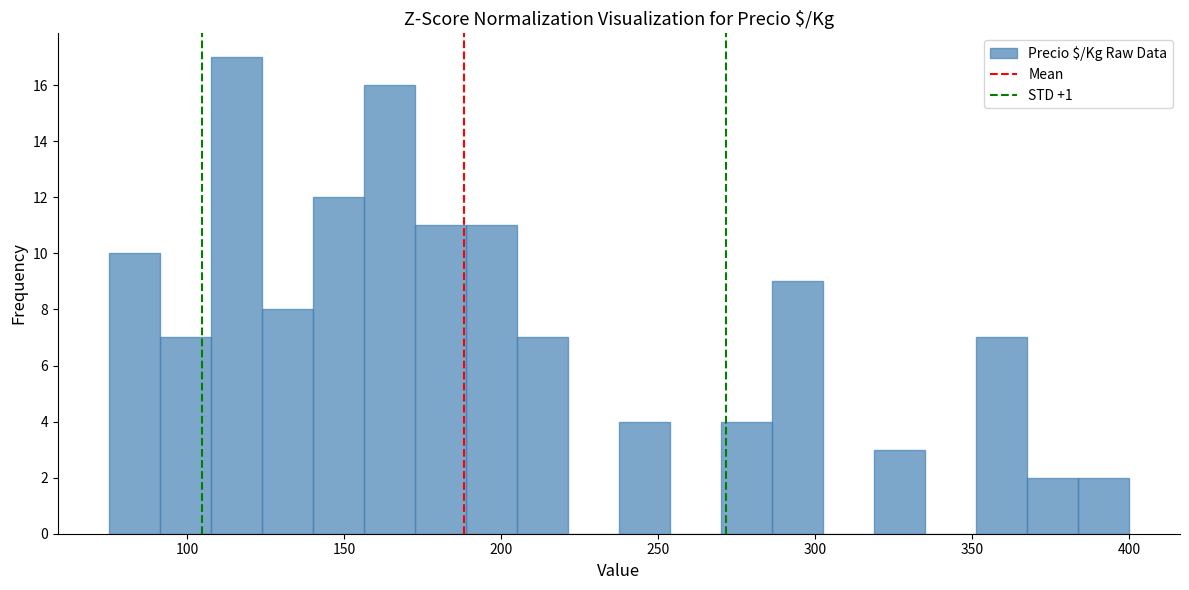

Read against the x-axis, roughly where is the centre of the tallest bar?

115